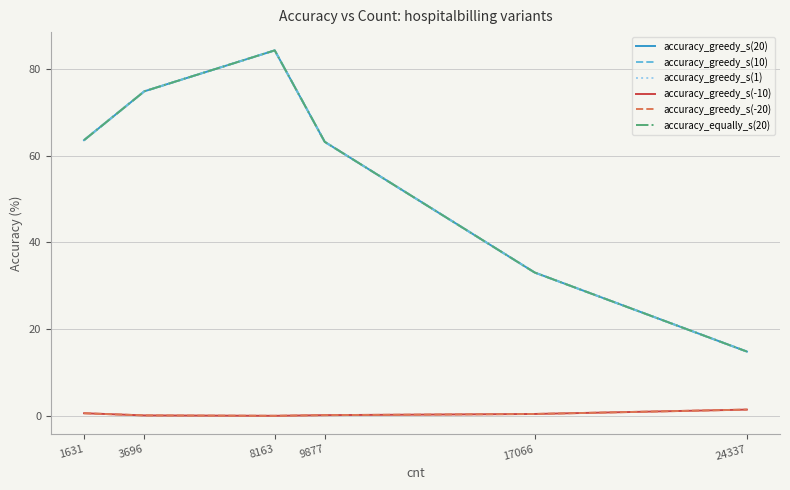

Does the chart have visible grid lines?

Yes